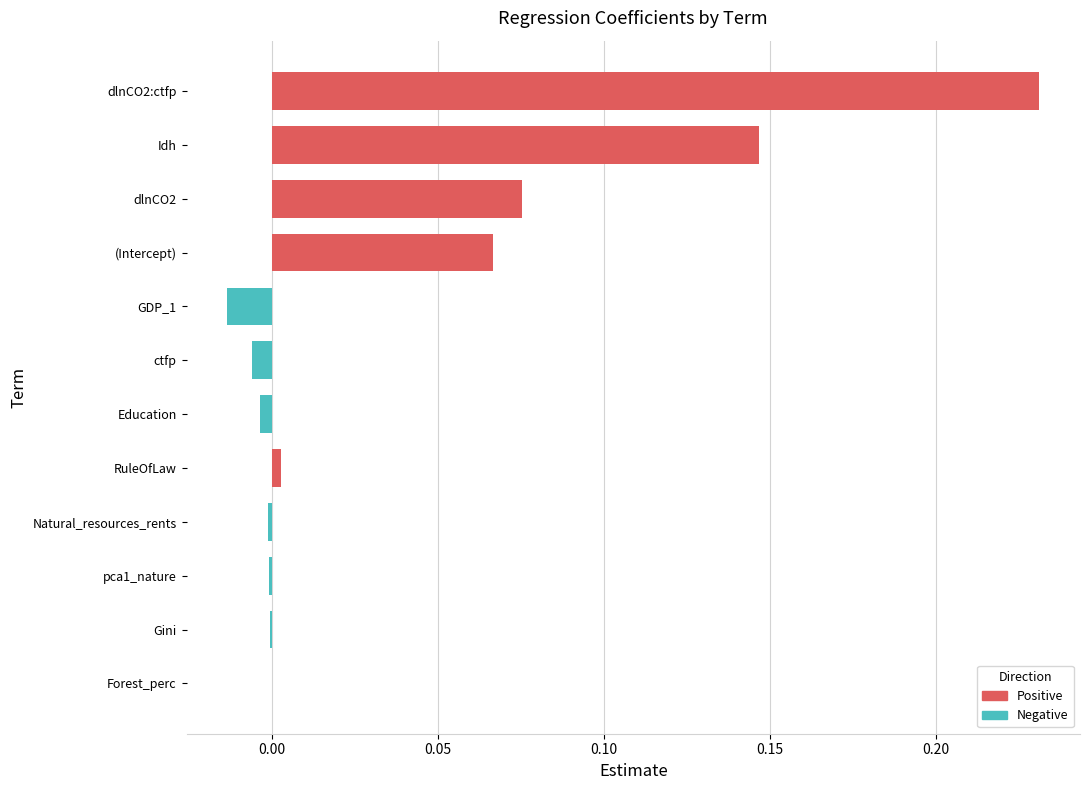

The Positive series shows 0.2 at Idh. True or false?

False